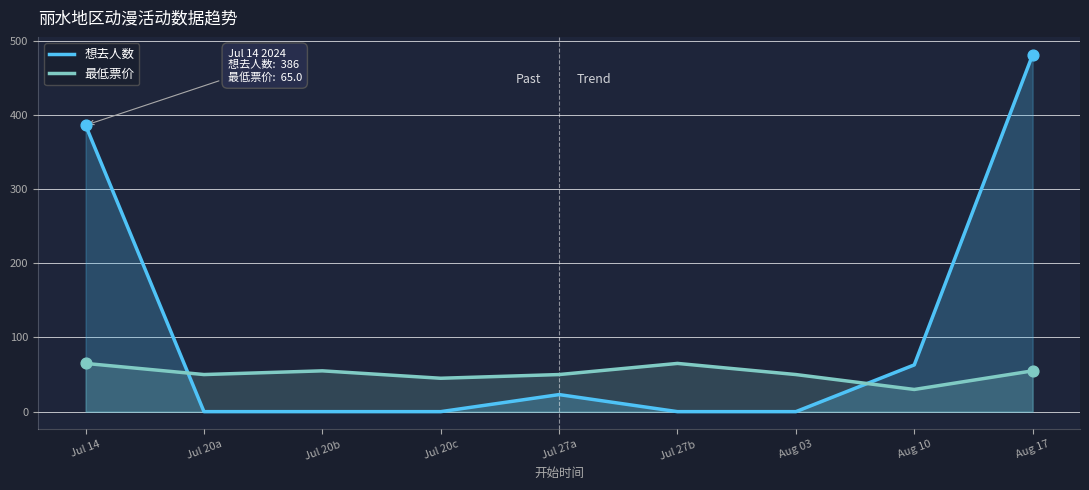

Which series has the largest total across all categories?

想去人数